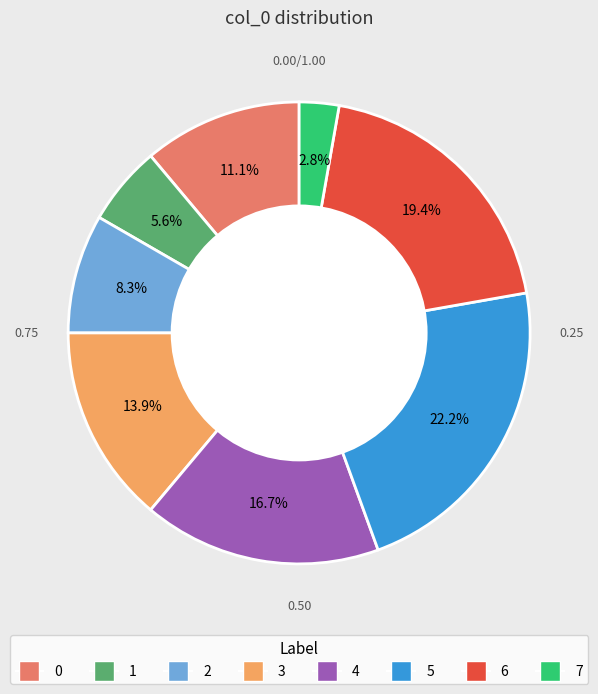

To the nearest percent, what is the average slice percentage?

12%